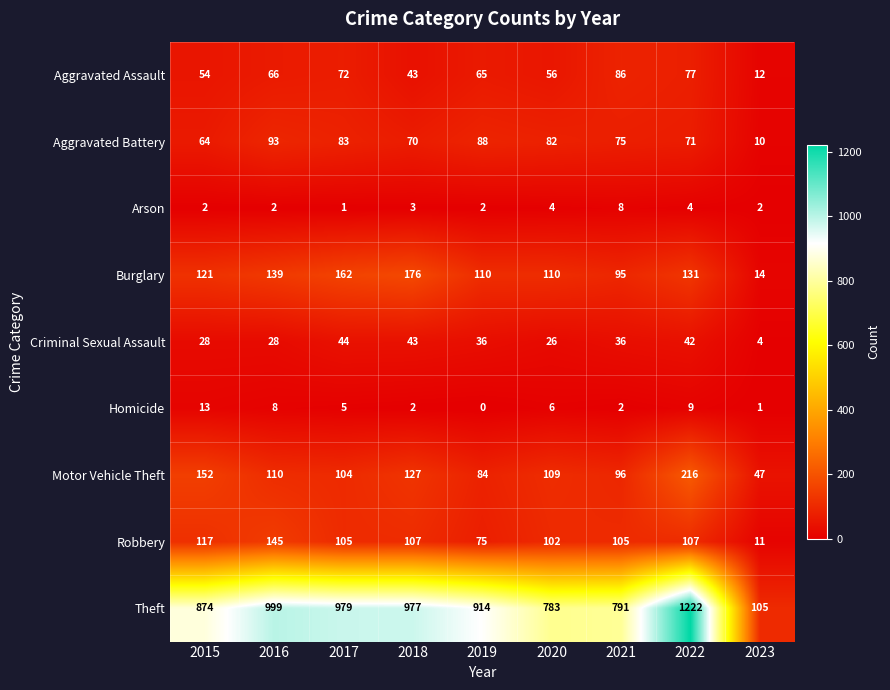

What is the spread (max minus min) of values at 2018?

975